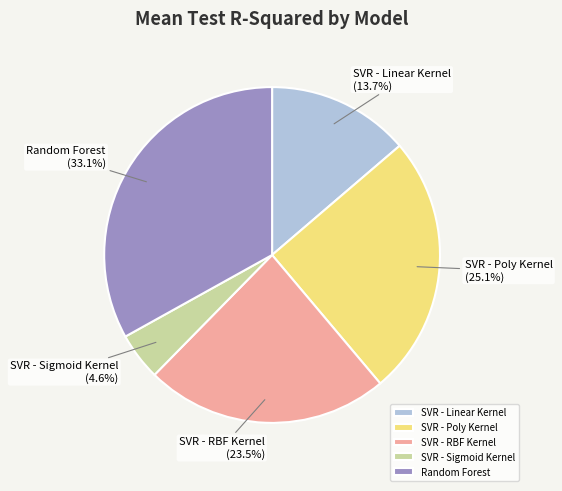

To the nearest percent, what is the combined percentage of SVR - Poly Kernel and SVR - Linear Kernel?

39%